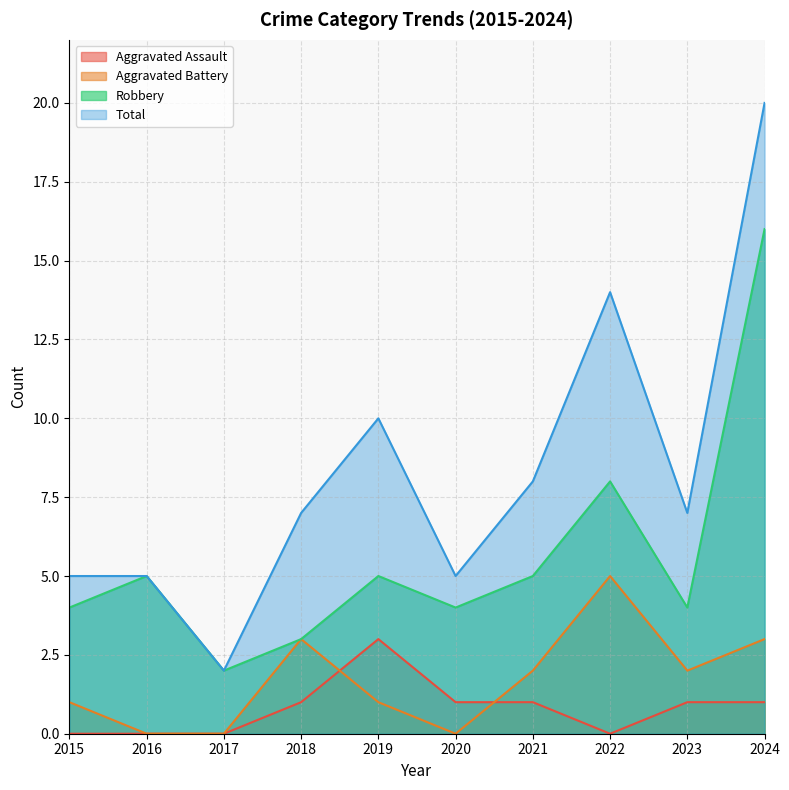

Between 2017 and 2016, which is larger?

2017